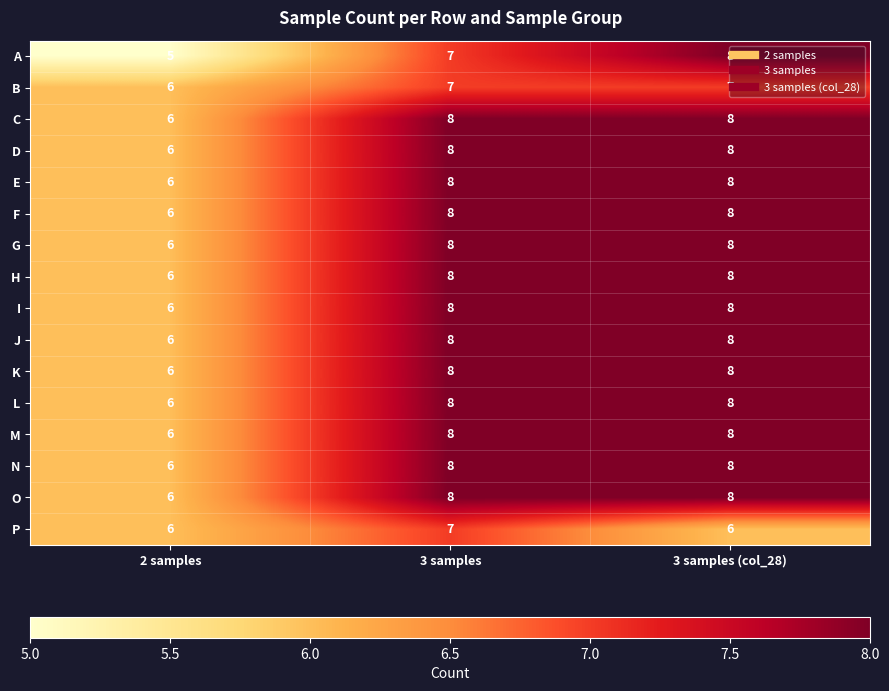

At which label is G closest to 7?

2 samples